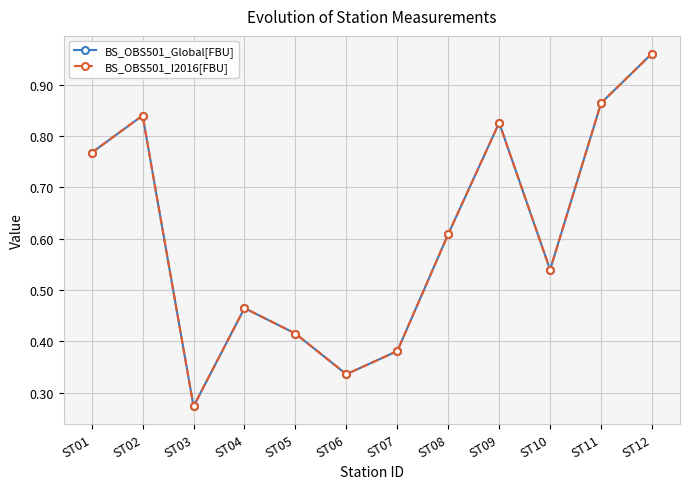

Does the chart have visible grid lines?

Yes